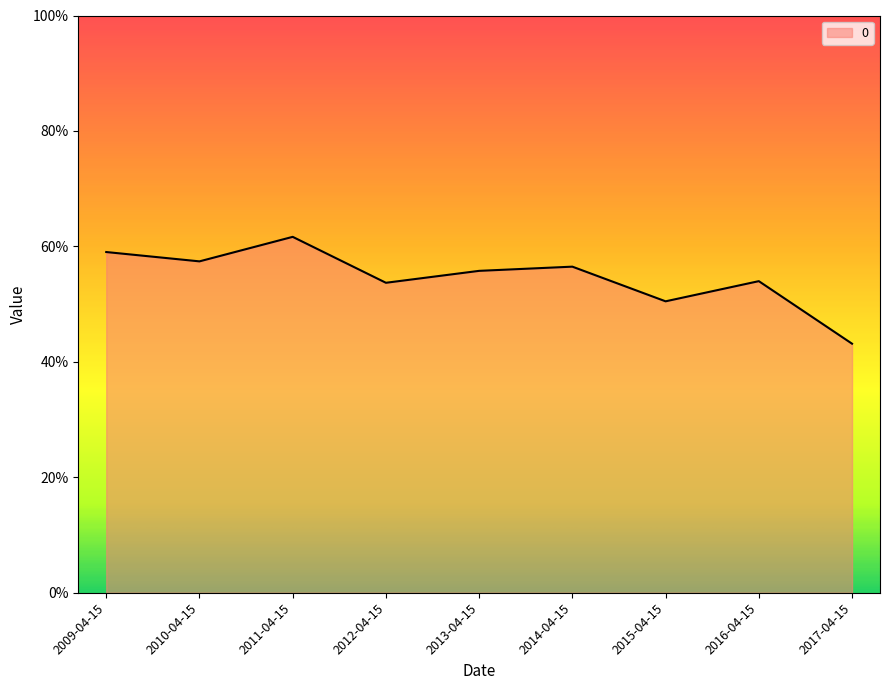

Rank the categories by value from lowest to highest.

2017-04-15, 2015-04-15, 2012-04-15, 2016-04-15, 2013-04-15, 2014-04-15, 2010-04-15, 2009-04-15, 2011-04-15